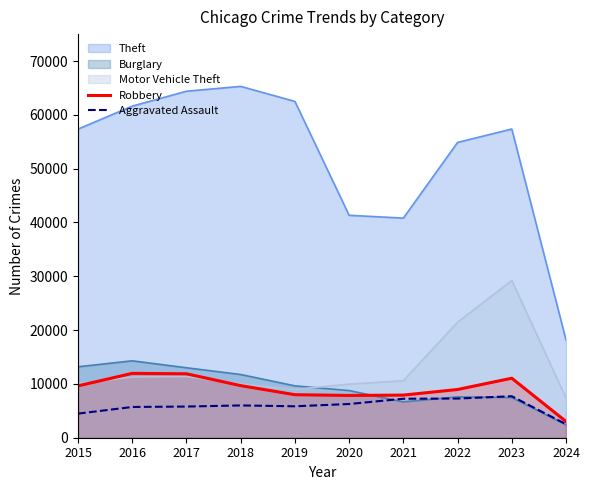

After their last crossing, which series has the higher values: Robbery or Motor Vehicle Theft?

Motor Vehicle Theft